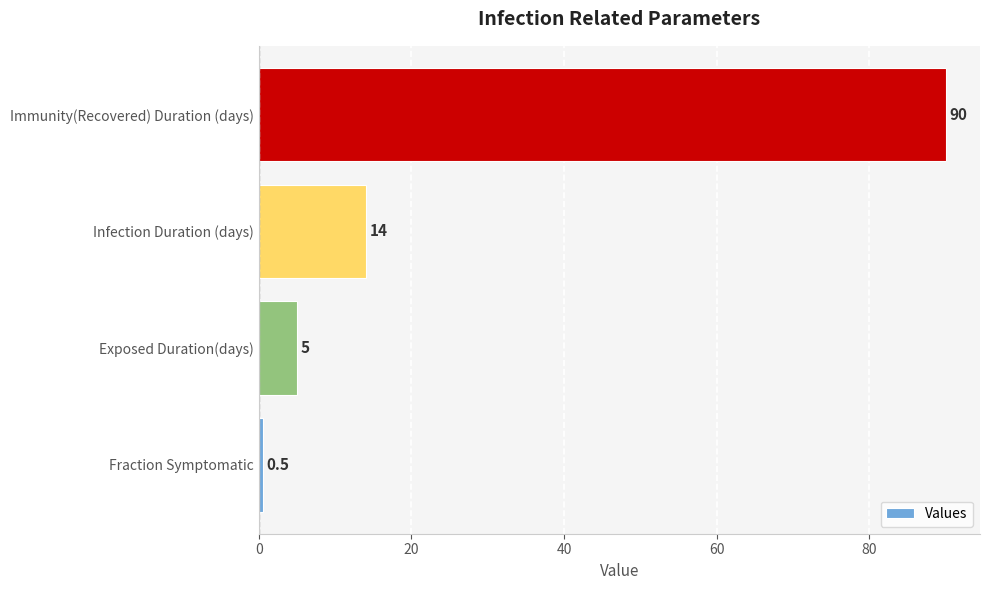

List the labels in order of value, largest first.

Immunity(Recovered) Duration (days), Infection Duration (days), Exposed Duration(days), Fraction Symptomatic